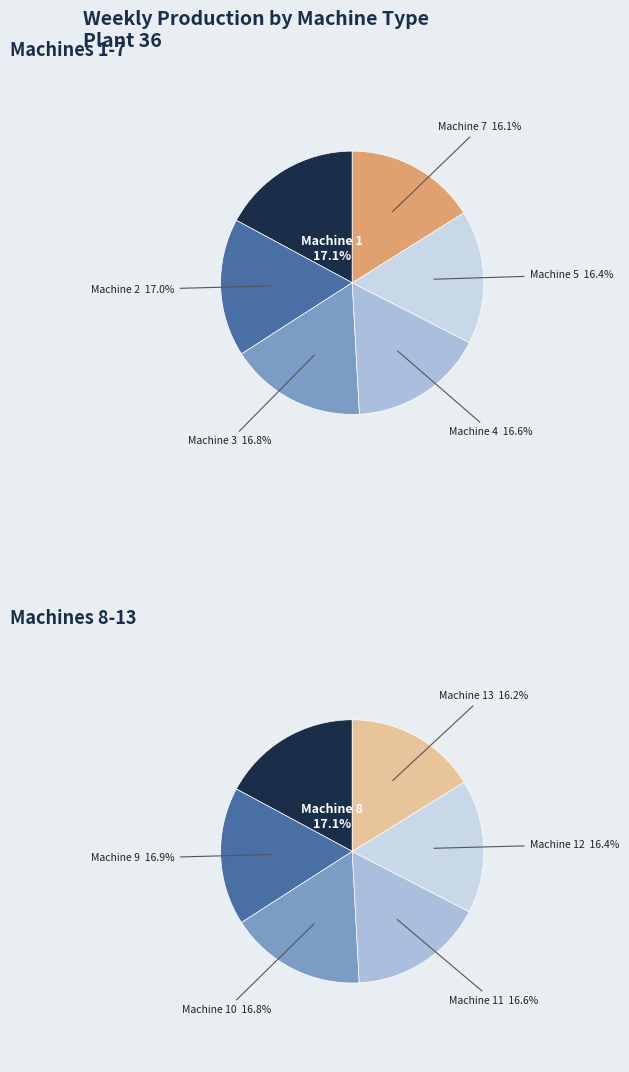

To the nearest percent, what is the difference between the Machine 12 and Machine 1 slice percentages?

1%